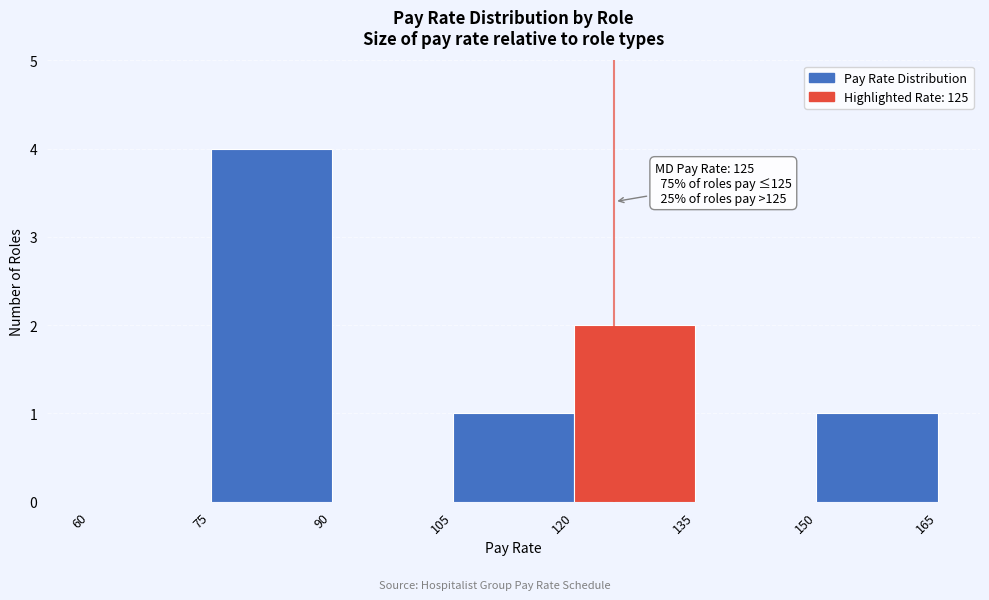

Over which range of the x-axis is the bar tallest?

75 to 90